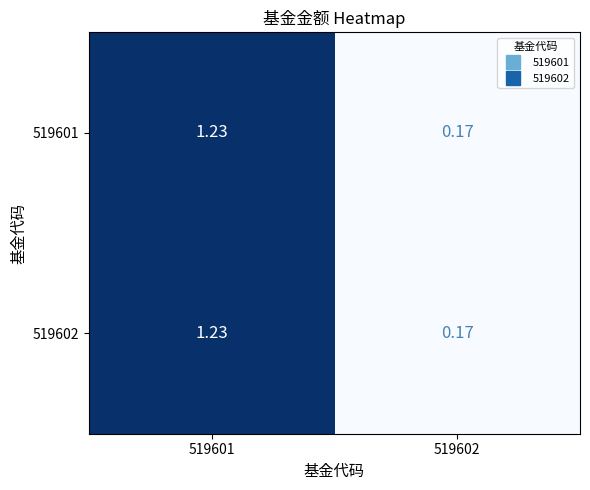

How many categories are shown in the chart?

2